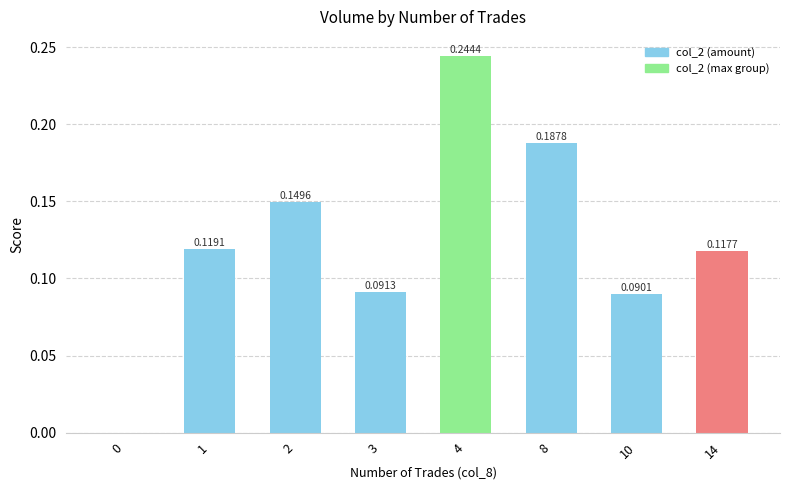

Does the chart contain stacked bars?

No